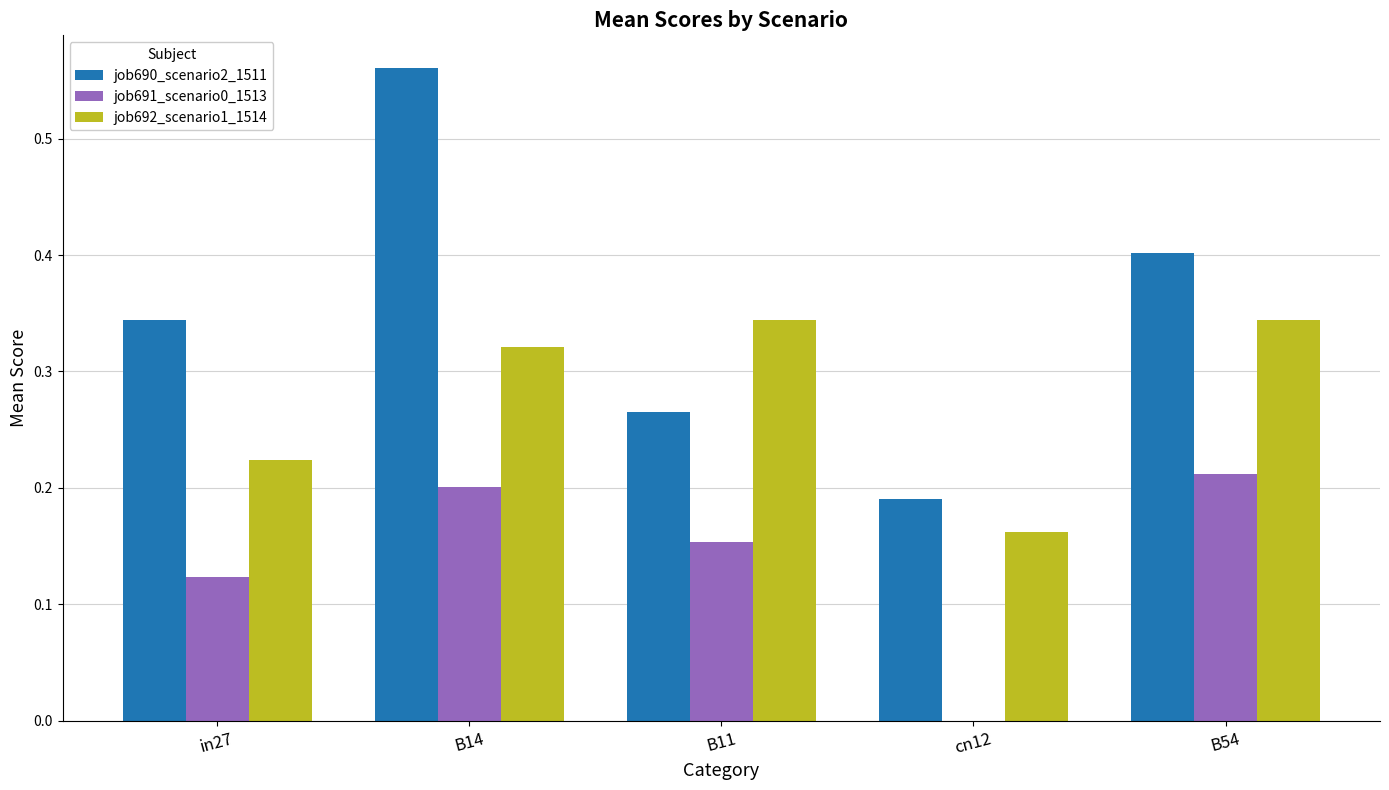

Which category has the highest value across all series?

B14